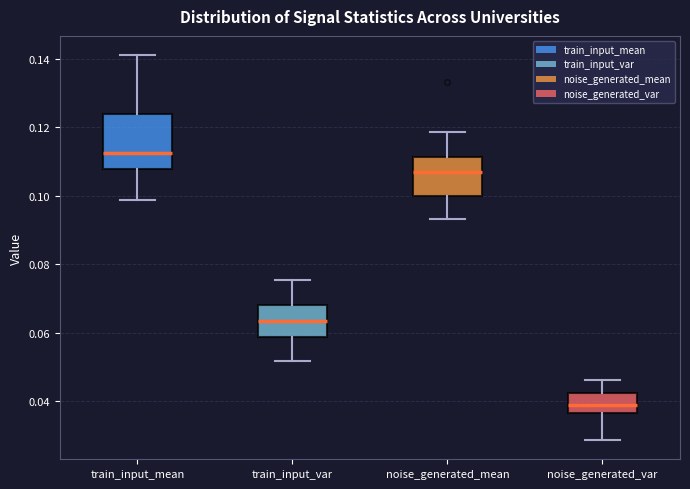

Where does the upper whisker of the box for train_input_var end on the y-axis? The values are not printed on the chart, so give them approximately, as read against the axis.

0.076